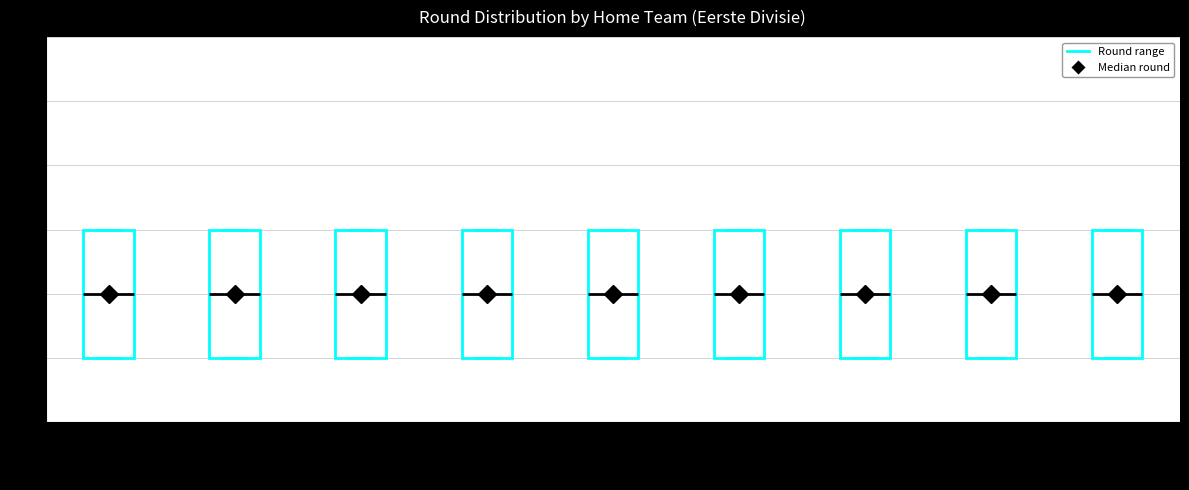

Where does the median line of the box for BV Veendam sit on the y-axis? The values are not printed on the chart, so give them approximately, as read against the axis.

2